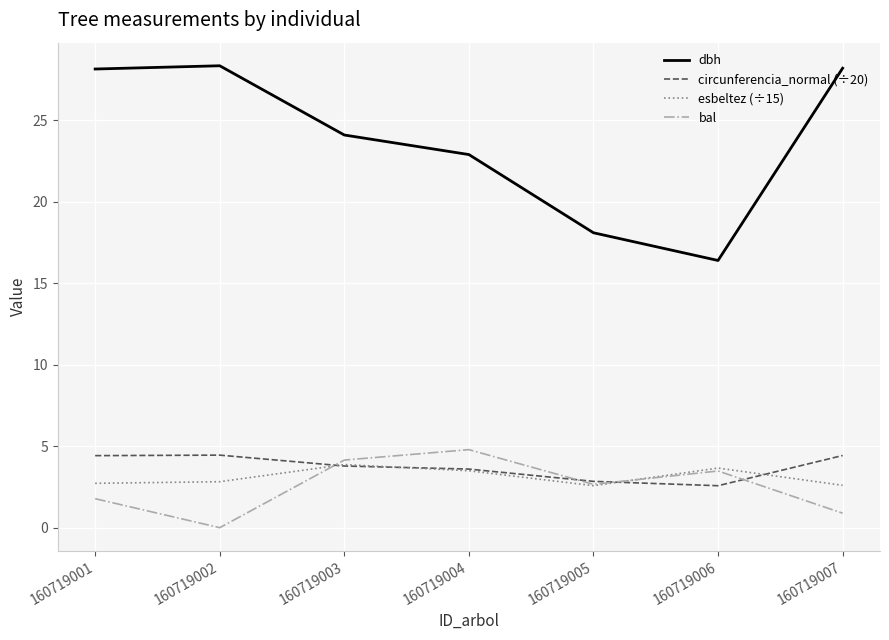

What is the lowest value of the dbh series?

16.4